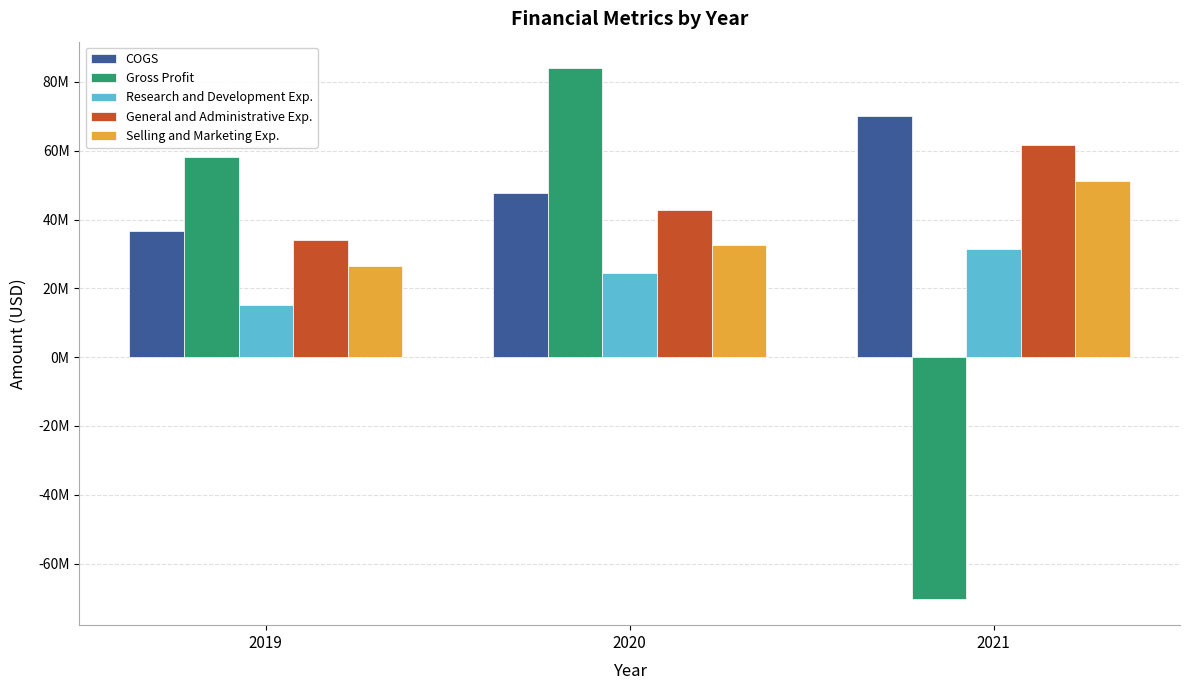

Are the bars grouped side by side (vs. stacked)?

Yes